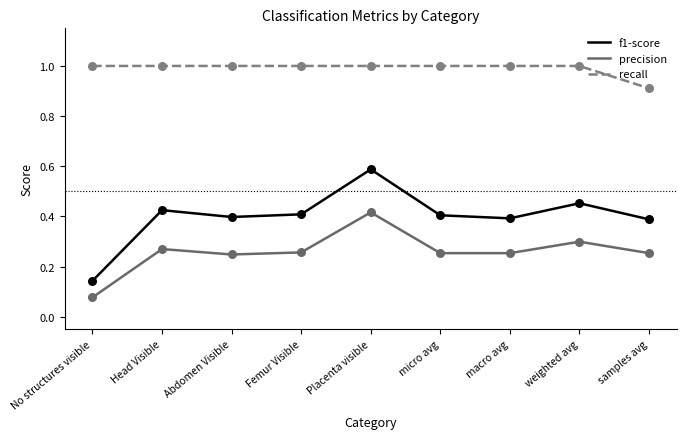

Which series has the largest total across all categories?

recall